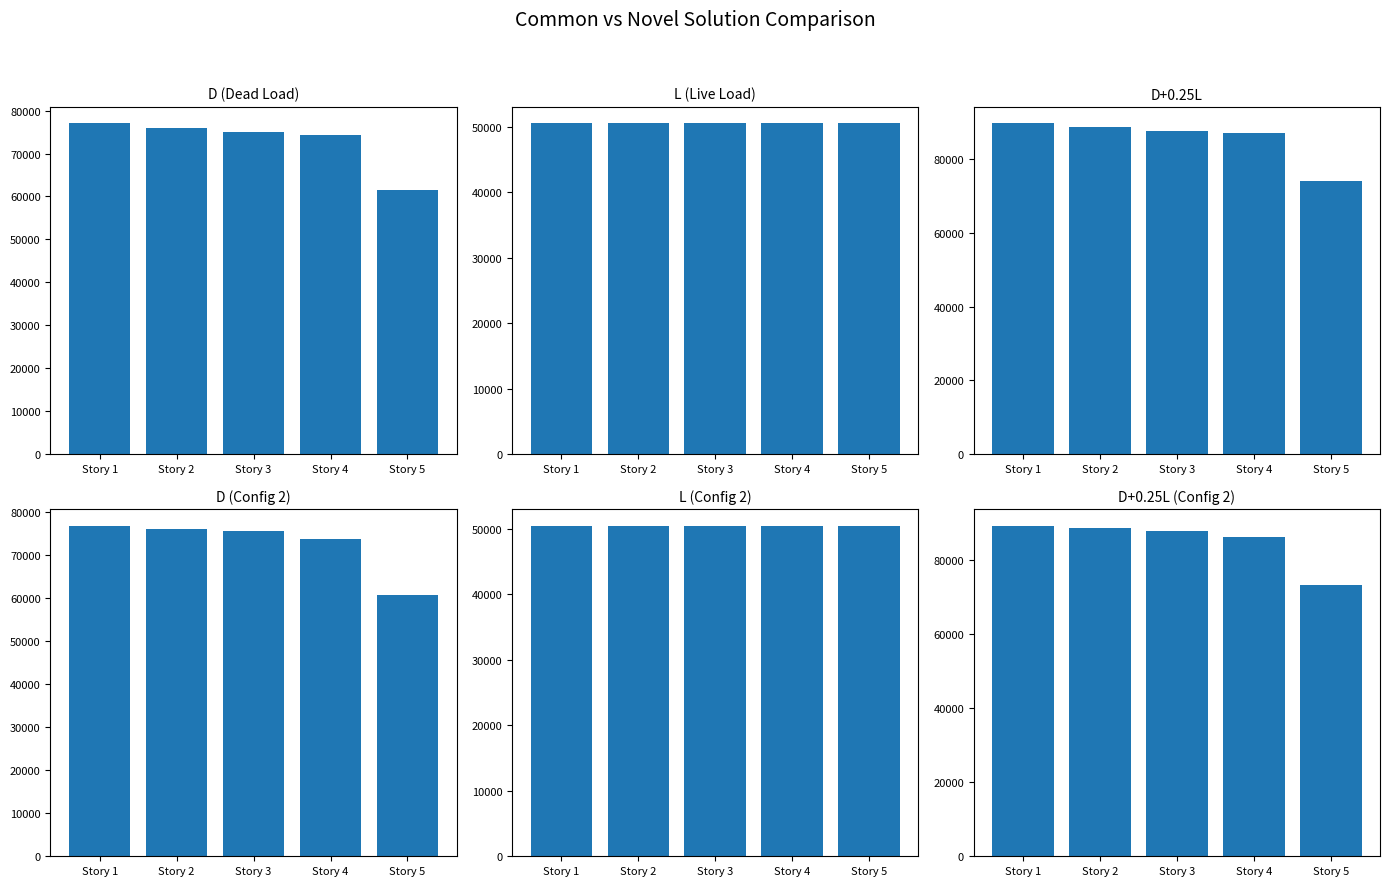

Between Story 3 and Story 1, which is larger?

Story 1